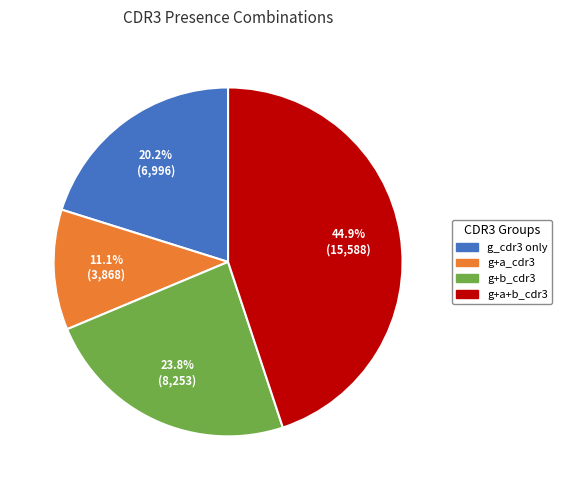

Is there a majority slice in this chart?

No